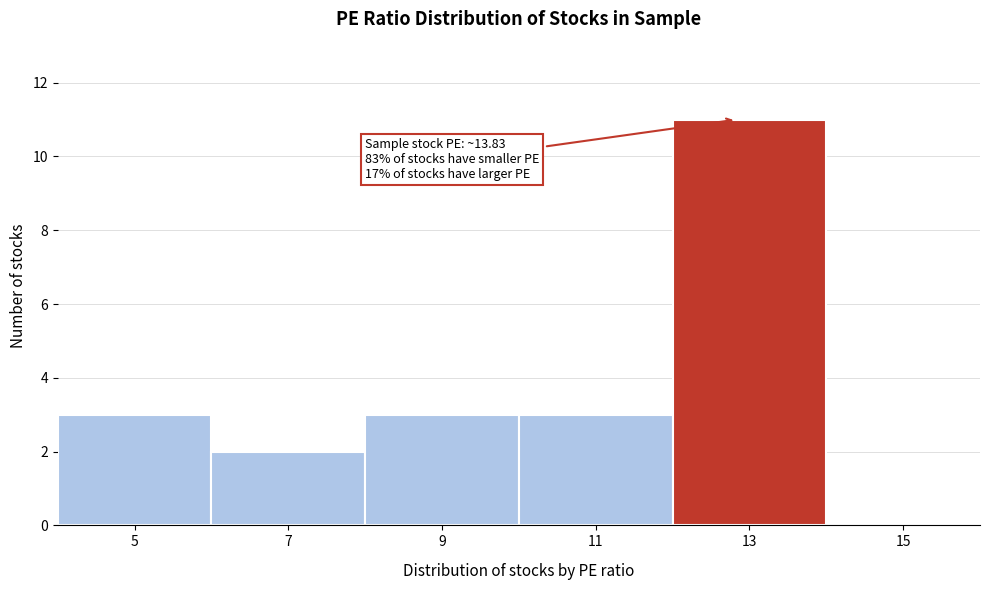

Reading right to left, extract all data points from this chart.

15=0	13=11	11=3	9=3	7=2	5=3